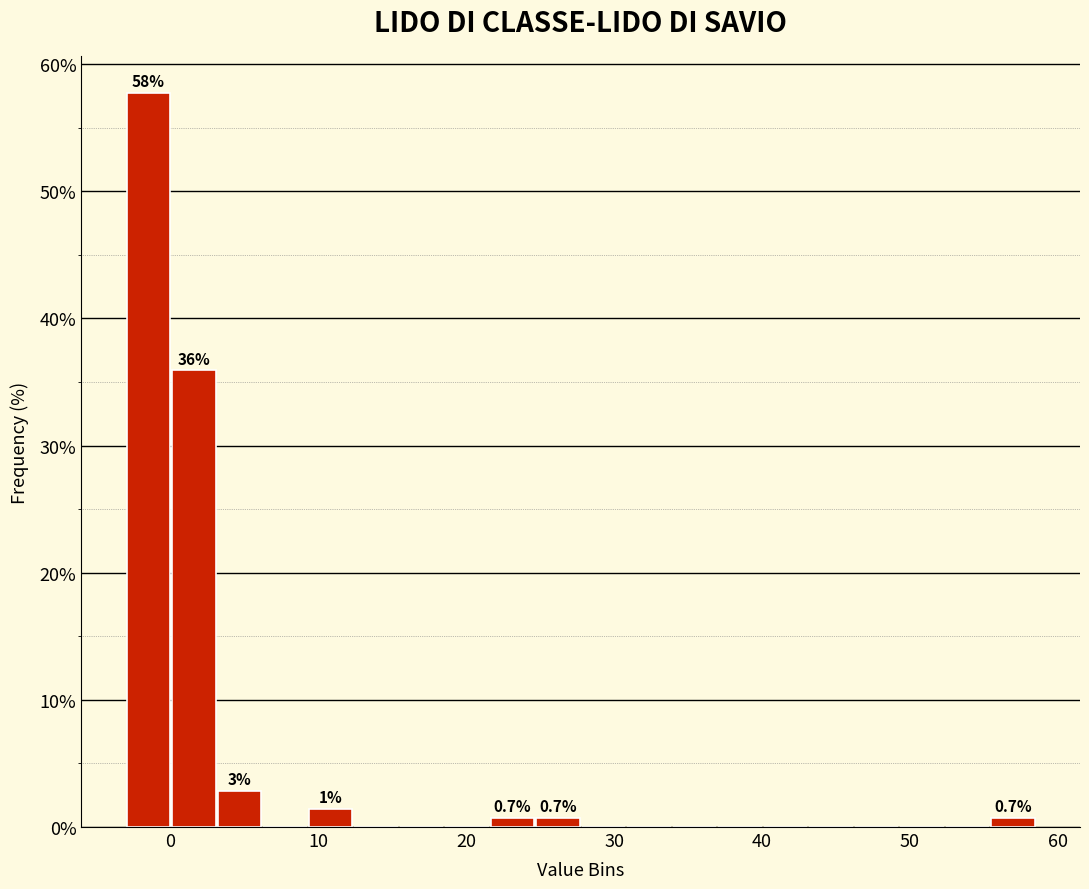

Around what value on the x-axis is the tallest bar? Give the approximate position of its centre, as read against the axis.

-1